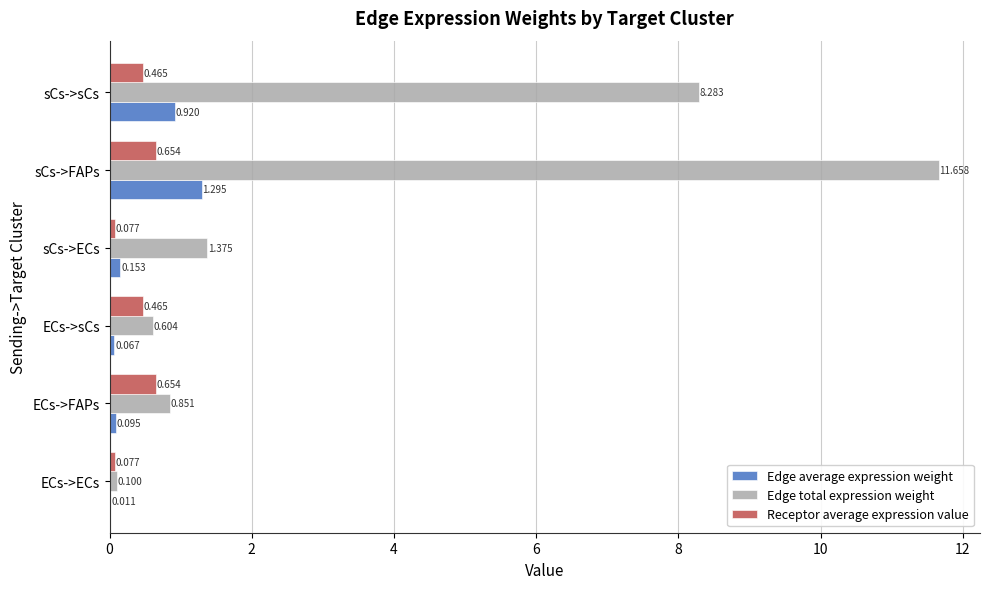

At which category does the chart reach its peak across all series?

sCs->FAPs